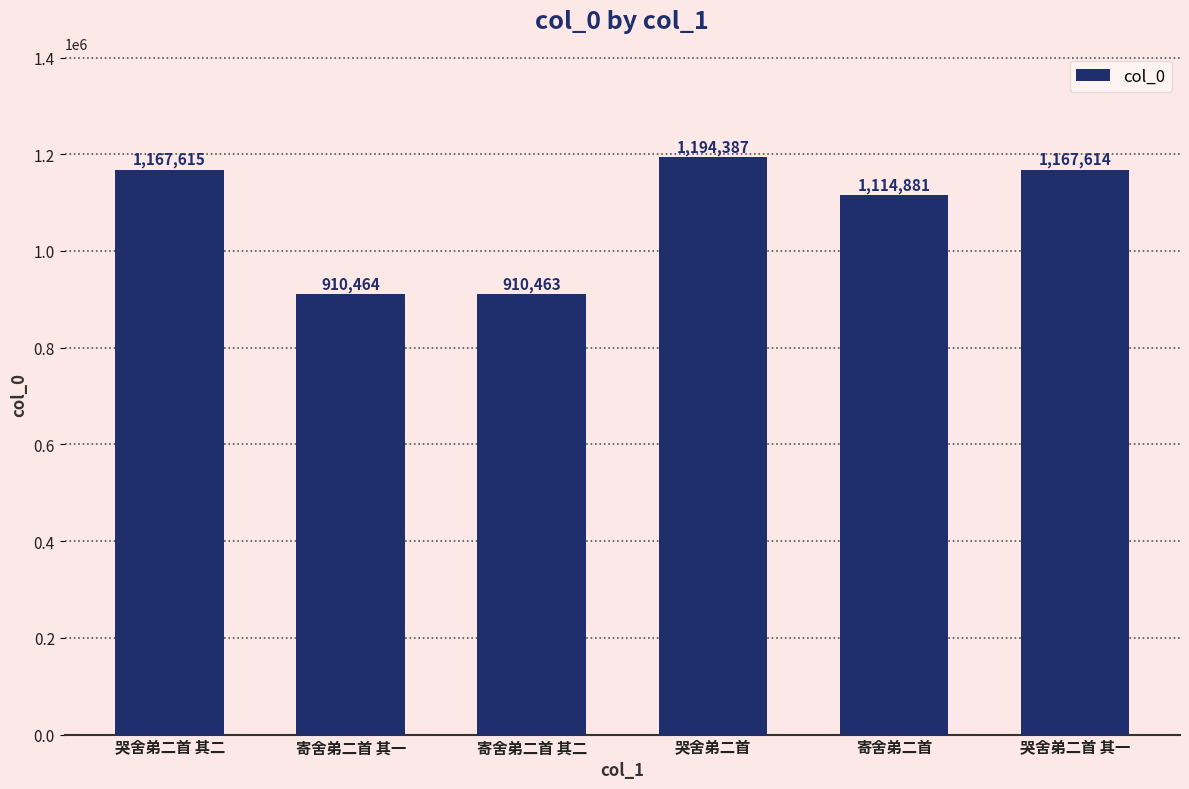

Which label corresponds to the largest value in the chart?

哭舍弟二首